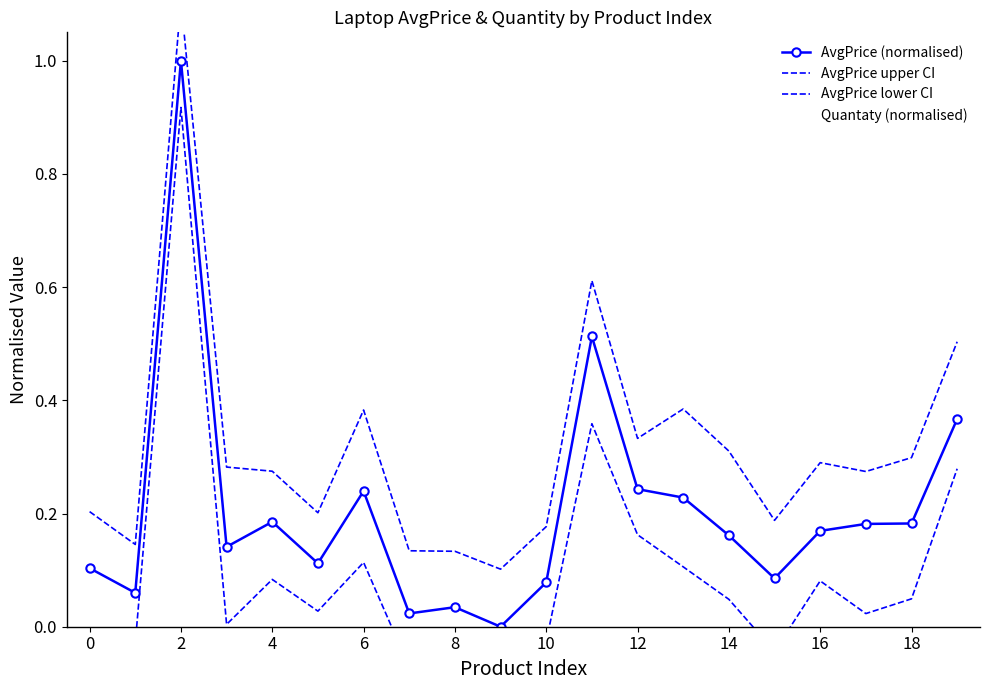

What is the difference between the maximum and second lowest values in the AvgPrice upper CI series?

1.0